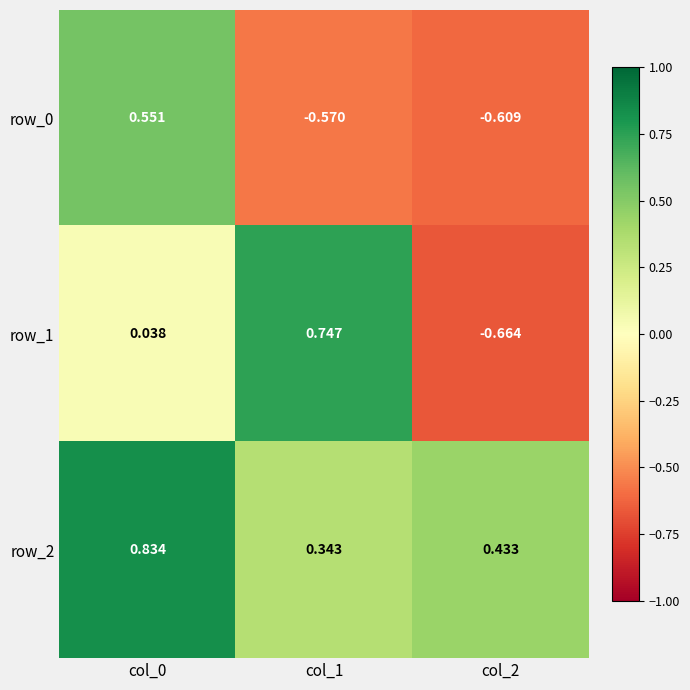

Reading right to left, transcribe all the data shown in this chart.

row_0: col_2=-0.6	col_1=-0.6	col_0=0.6
row_1: col_2=-0.7	col_1=0.7	col_0=0.0
row_2: col_2=0.4	col_1=0.3	col_0=0.8